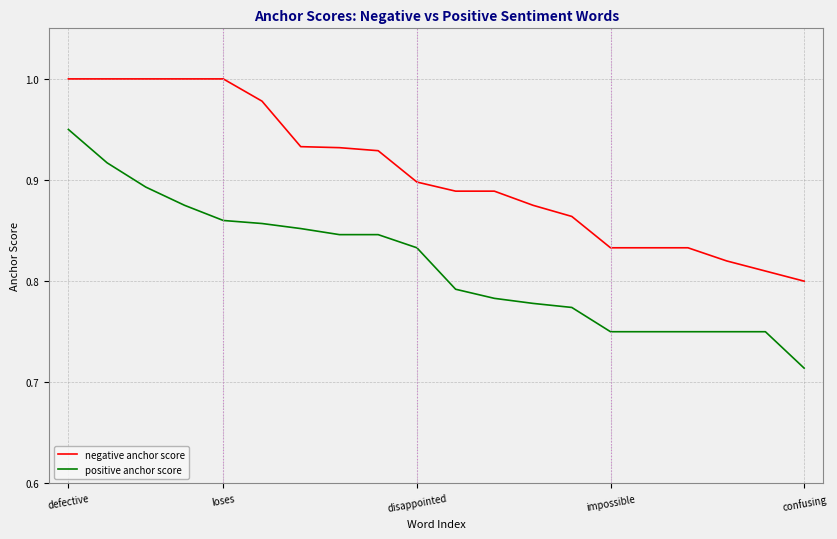

Which series has the widest spread of values?

positive anchor score